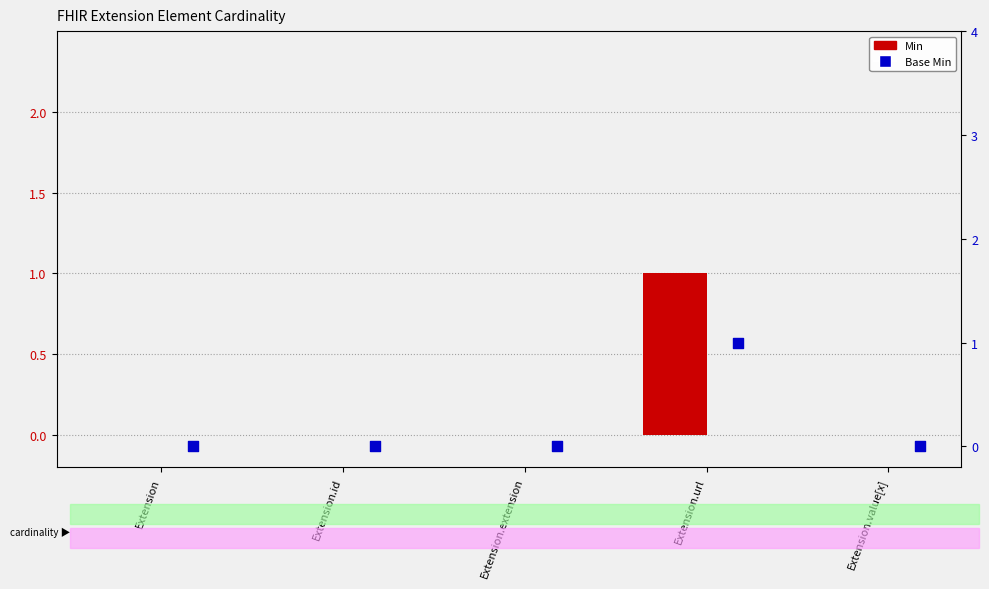

Which series has the largest total across all categories?

Min